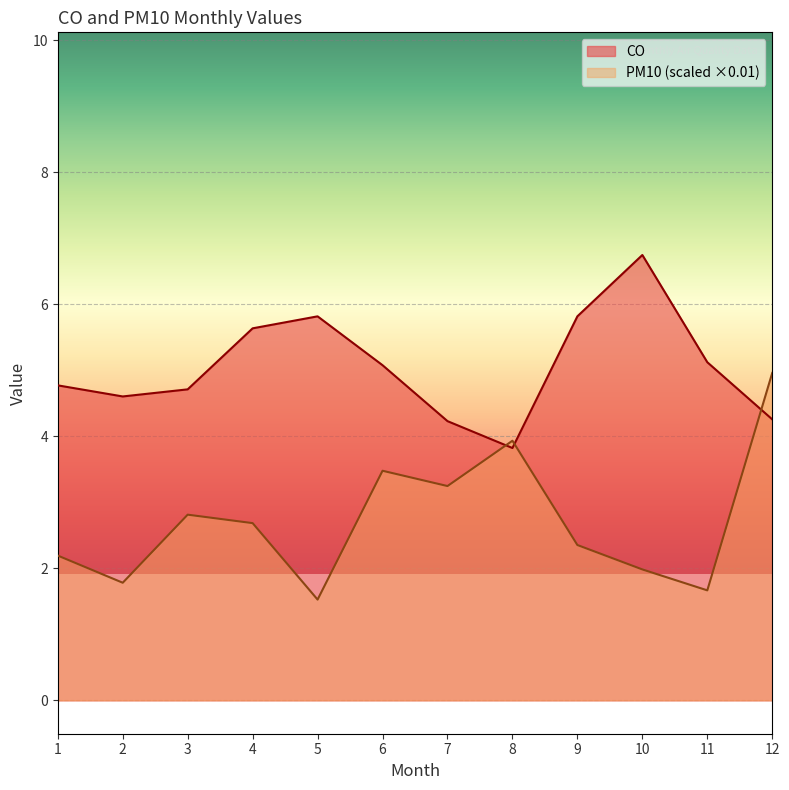

What is the smallest value displayed?

1.5